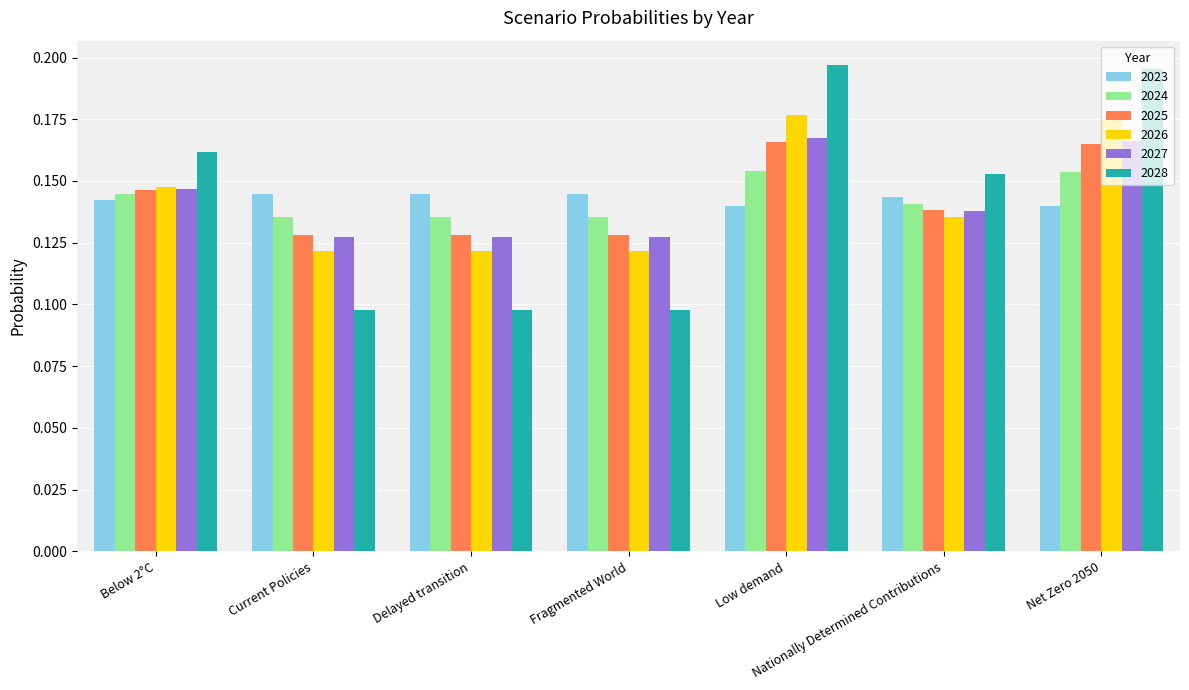

Is the value of 2026 at Below 2°C greater than the value of 2024 at Delayed transition?

Yes